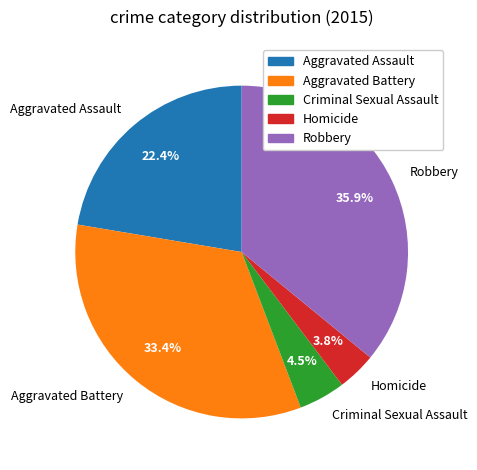

True or false: Robbery accounts for 31% of the total.

False